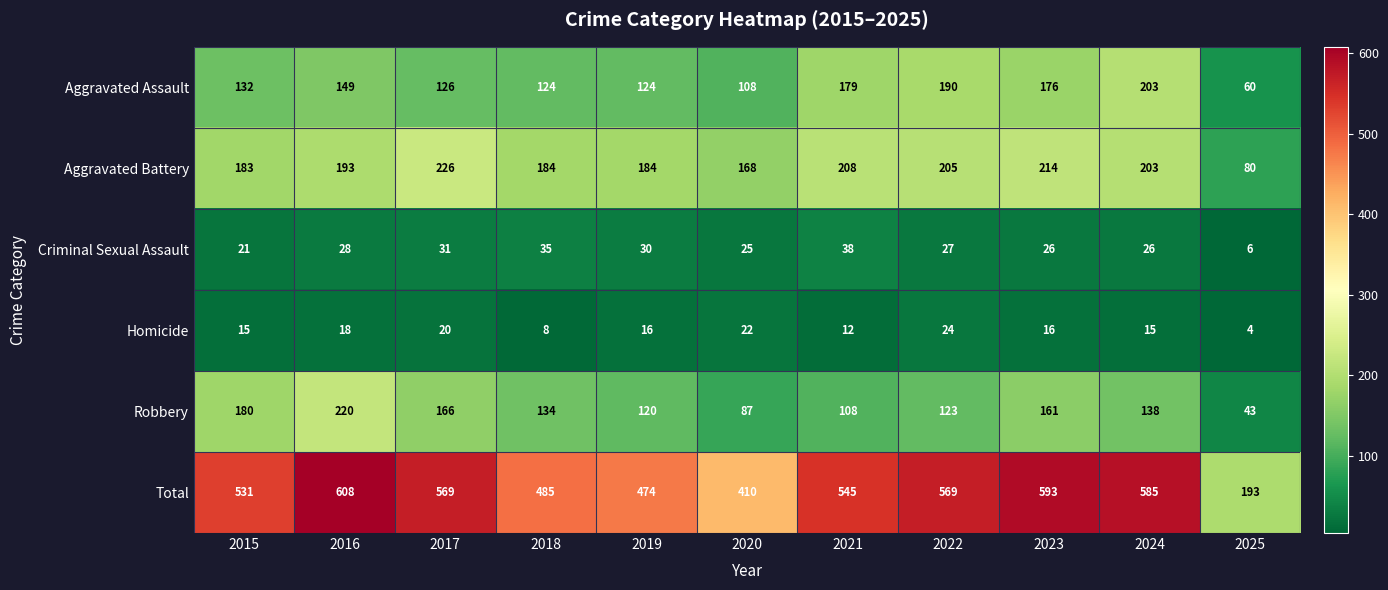

What is the total value across all series at 2025?

386